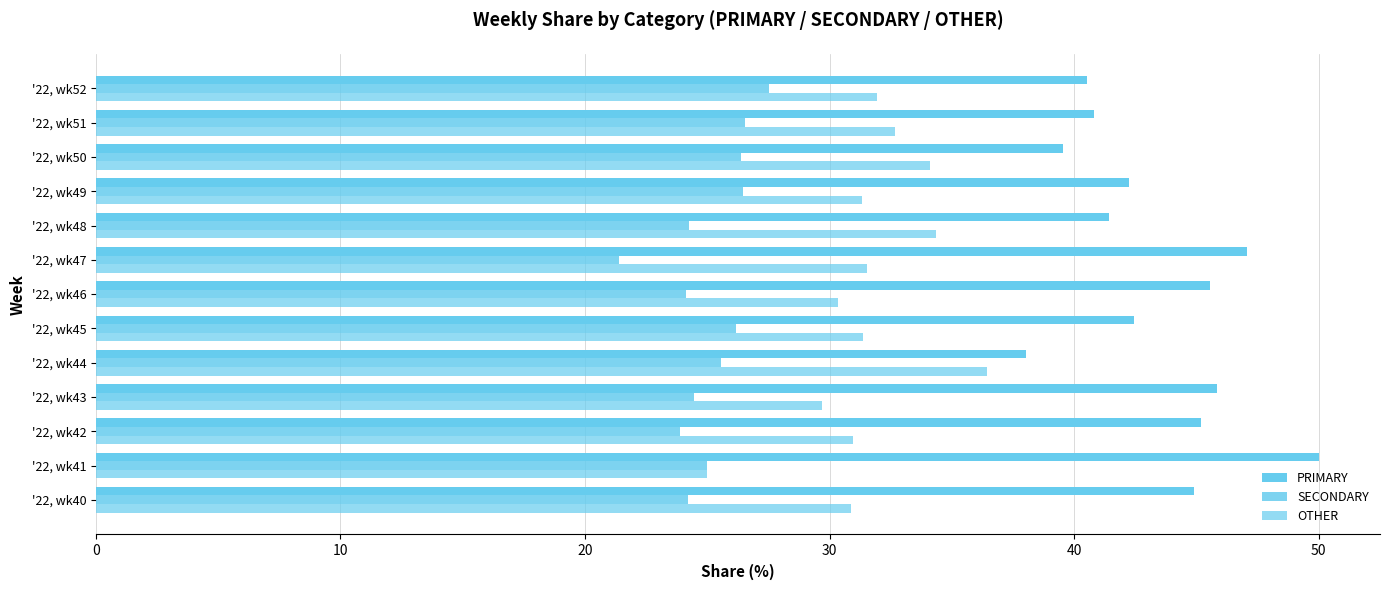

How many categories are shown in the chart?

13